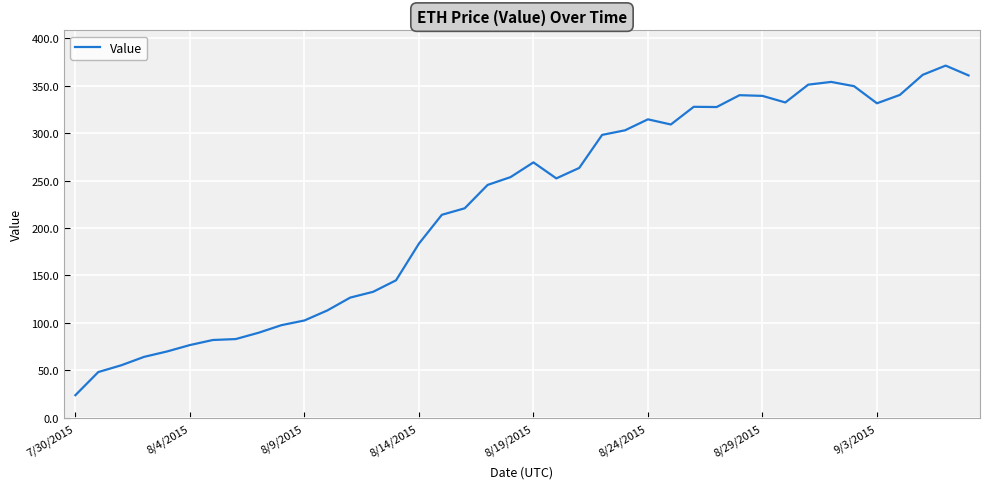

What is the difference between the maximum and minimum values?

347.6